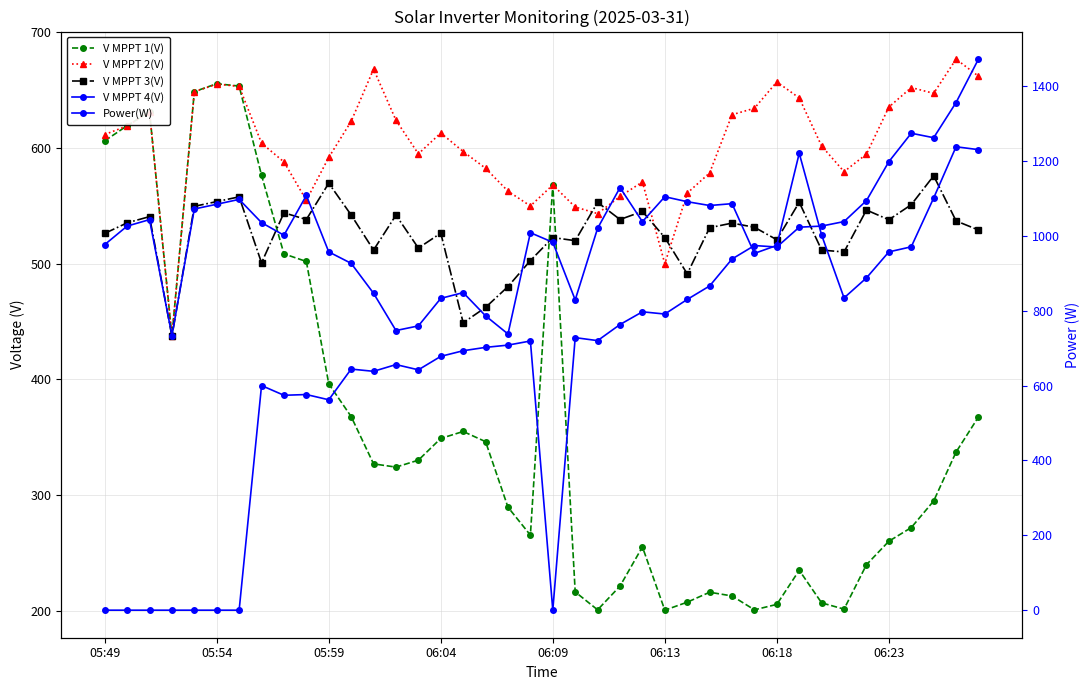

Which category has the lowest value across all series?

05:49